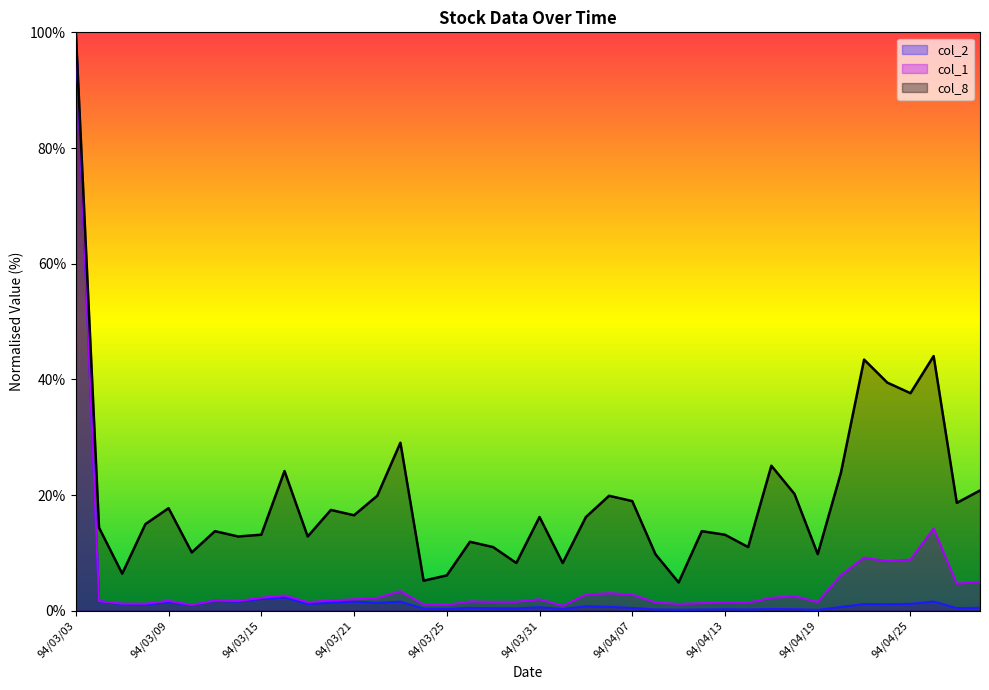

Which series has the largest range (max minus min)?

col_2